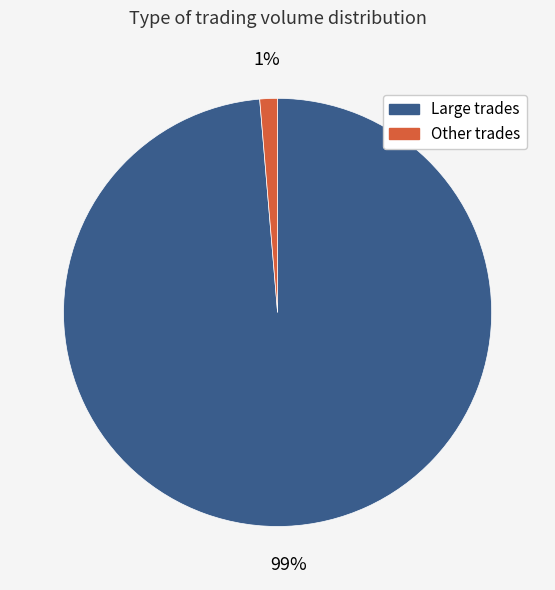

To the nearest percent, what is the average slice percentage?

50%